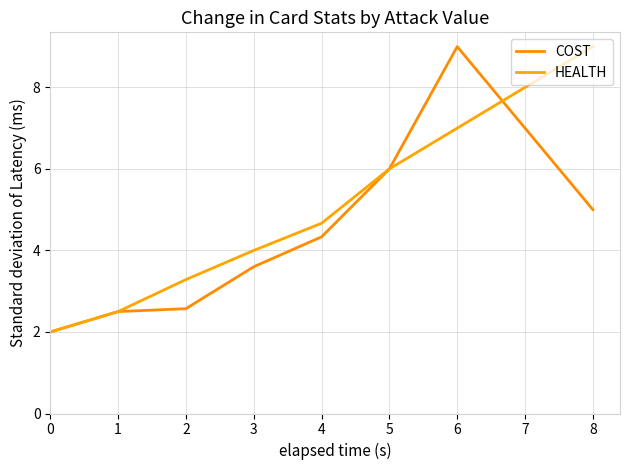

What is the maximum value for HEALTH?

9.0